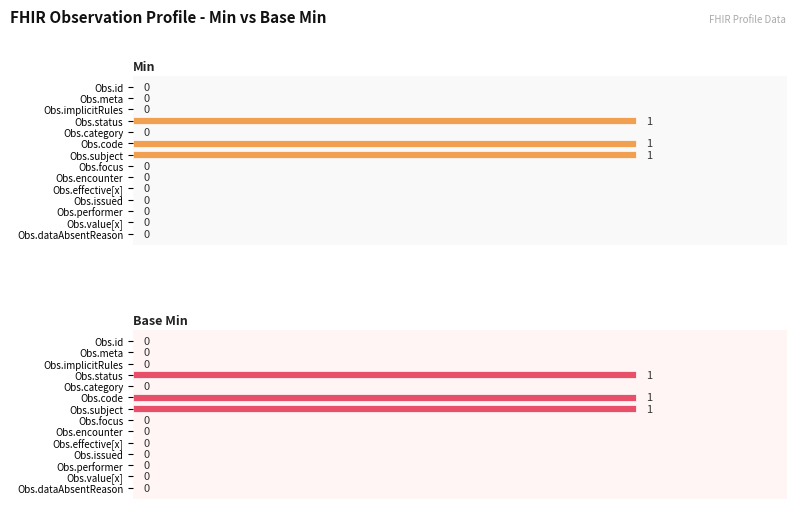

At Obs.encounter, list the series in order from smallest to largest.

Min, Base Min